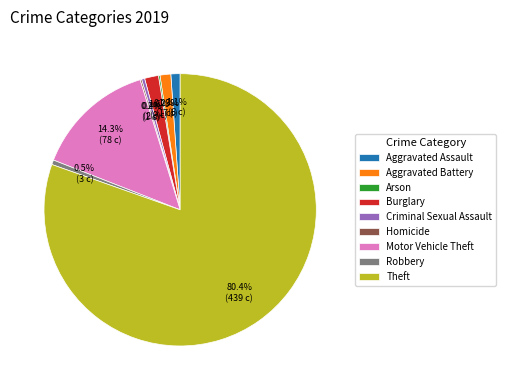

Which has a higher value, Theft or Criminal Sexual Assault?

Theft